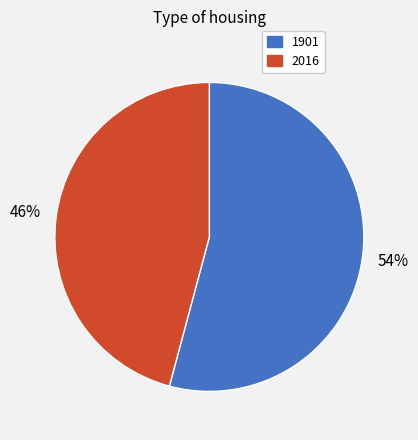

What is the majority slice?

1901